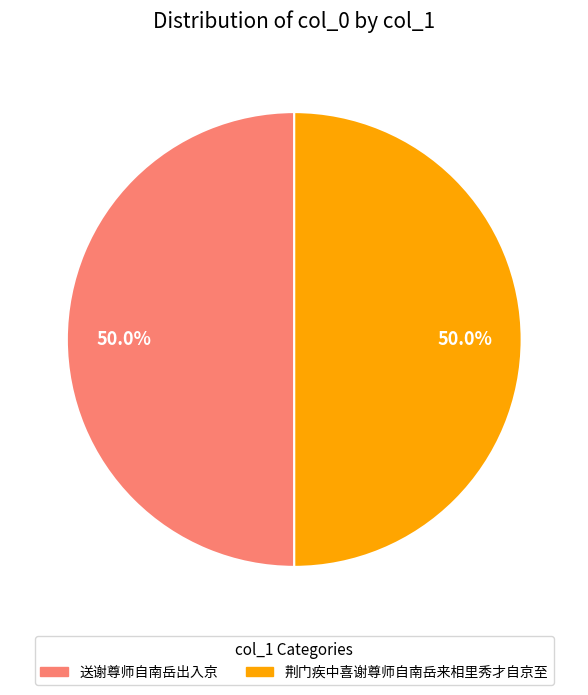

Is the sum of 荆门疾中喜谢尊师自南岳来相里秀才自京至 and 送谢尊师自南岳出入京 greater than half?

Yes